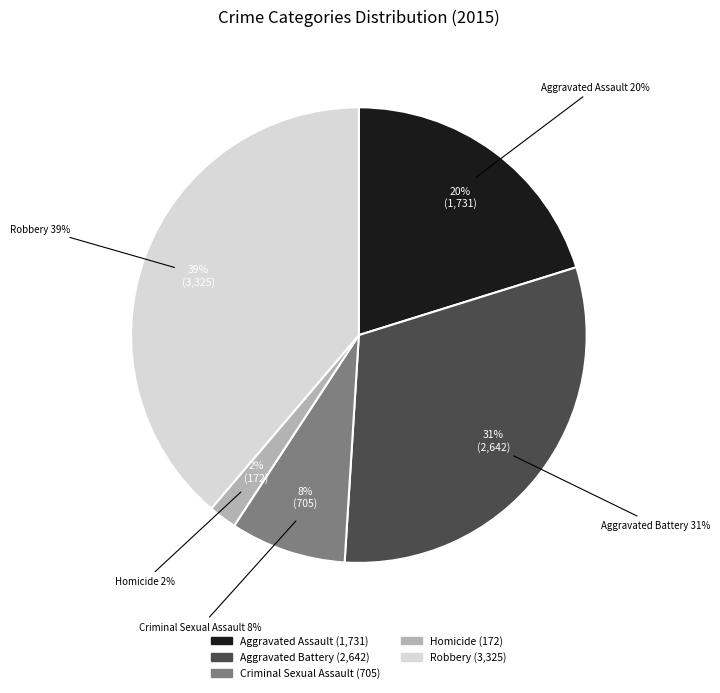

To the nearest percent, what is the combined percentage of Aggravated Assault and Aggravated Battery?

51%